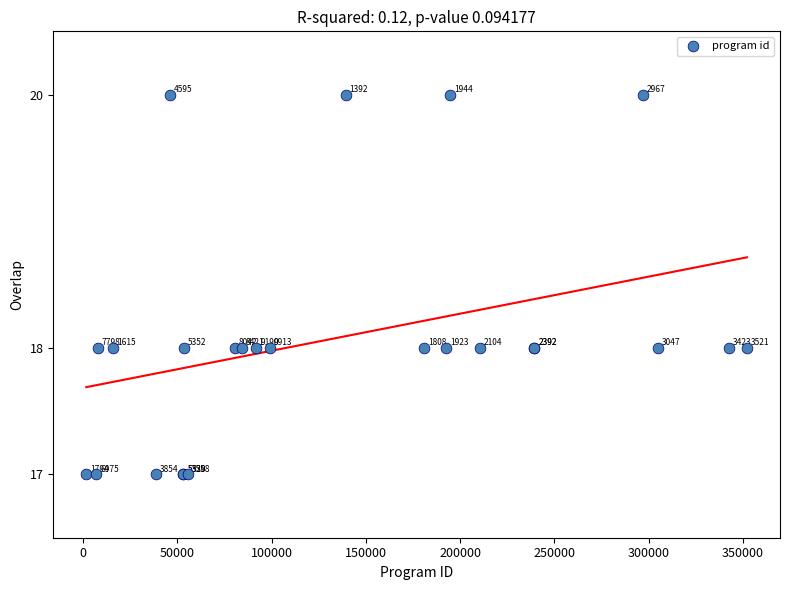

What Y value in the scatter plot is closest to 18?

18